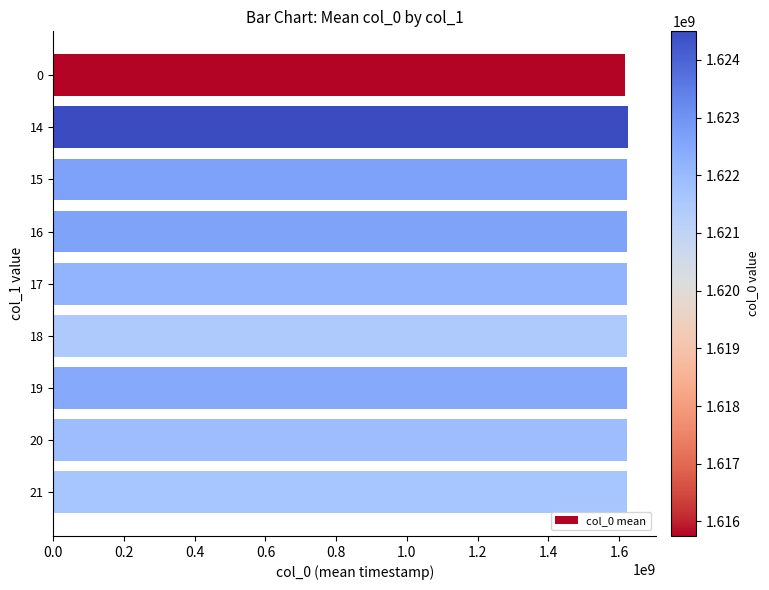

The value at 19 is 1622464294.0. True or false?

True